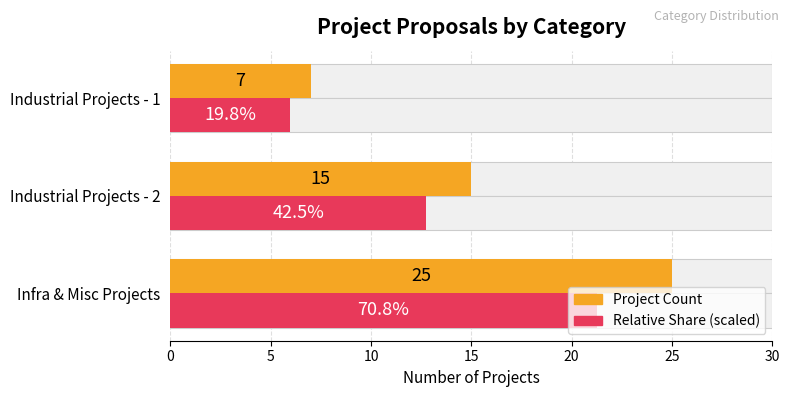

Rank the series by their maximum value, from lowest to highest.

Relative Share, Project Count